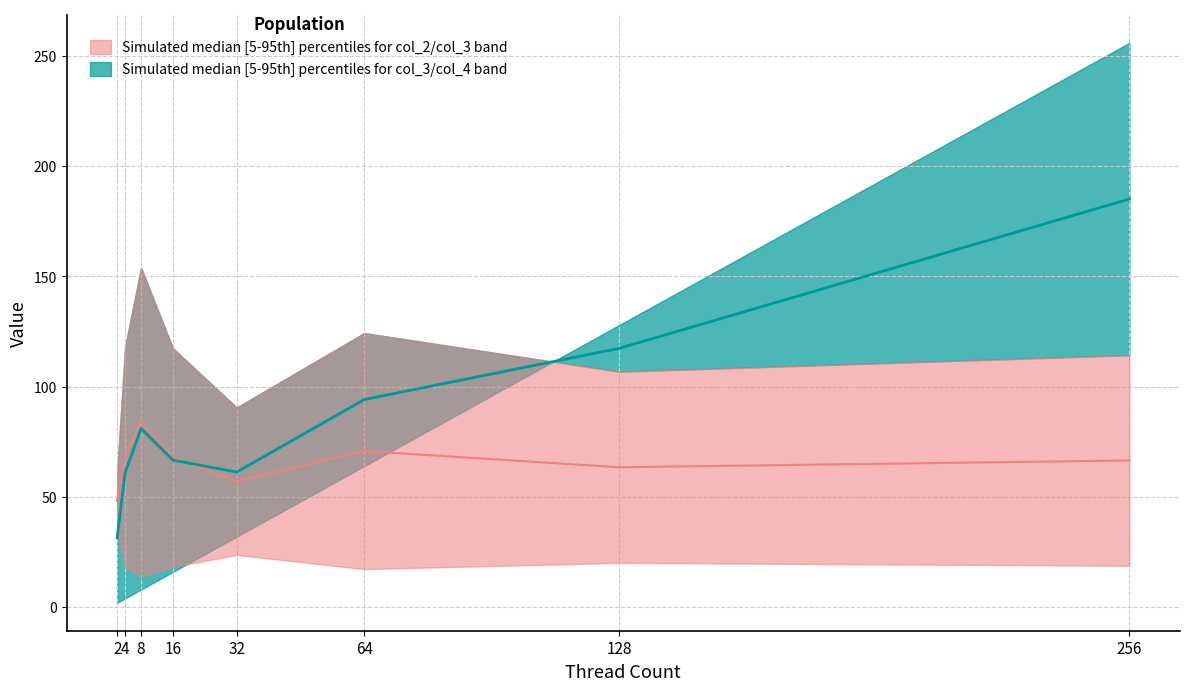

Reading left to right, extract all data points from this chart.

col_2: 35.2	18.2	13.9	18.3	23.7	17.3	20.1	18.8
col_3: 60.9	118.0	154.0	117.4	90.6	124.3	106.8	114.3
col_4: 2.0	4.0	8.0	16.0	32.0	64.0	128.0	256.0